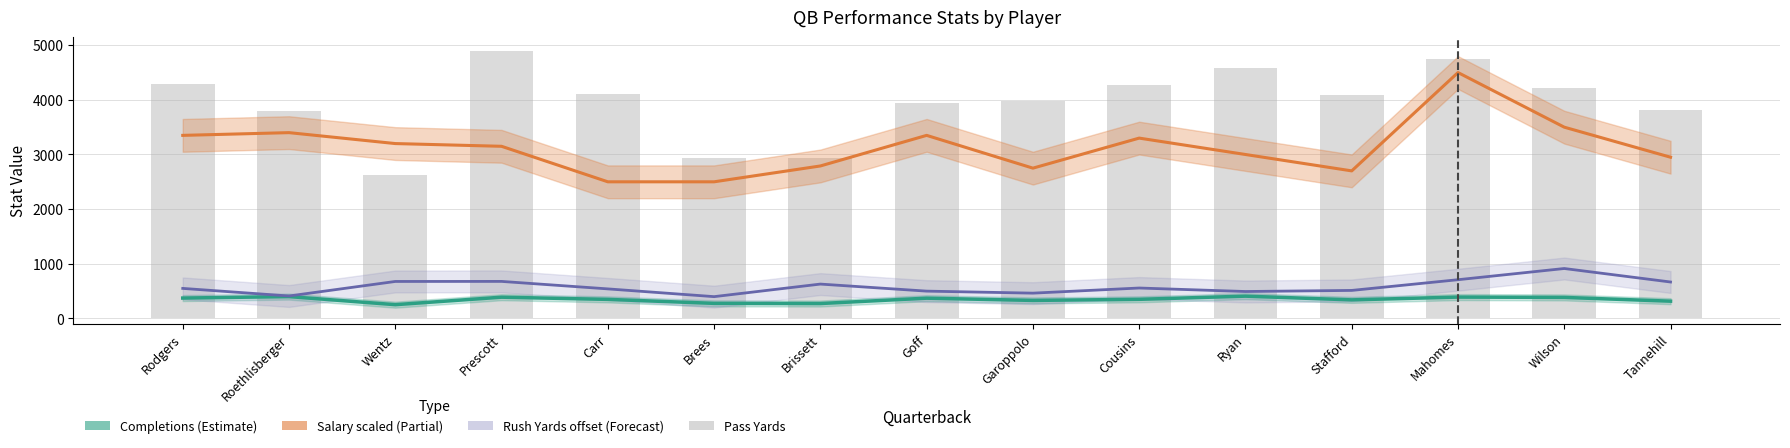

Between Roethlisberger and Rodgers, which is larger?

Rodgers